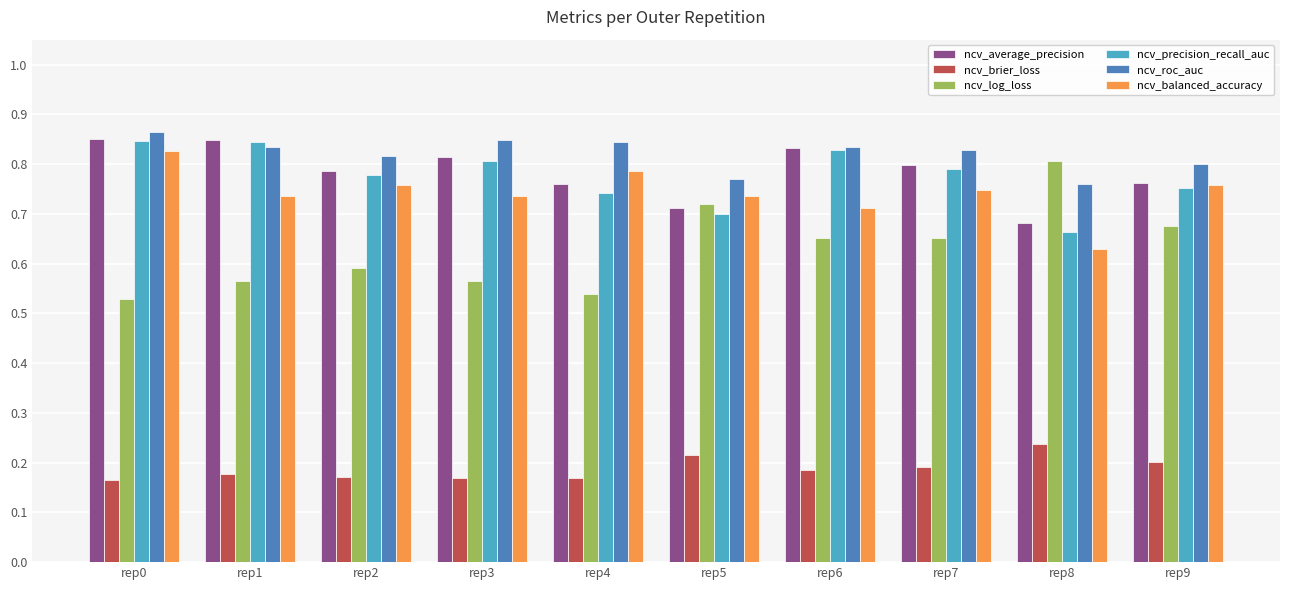

Is the value of ncv_precision_recall_auc at rep0 greater than the value of ncv_balanced_accuracy at rep4?

Yes